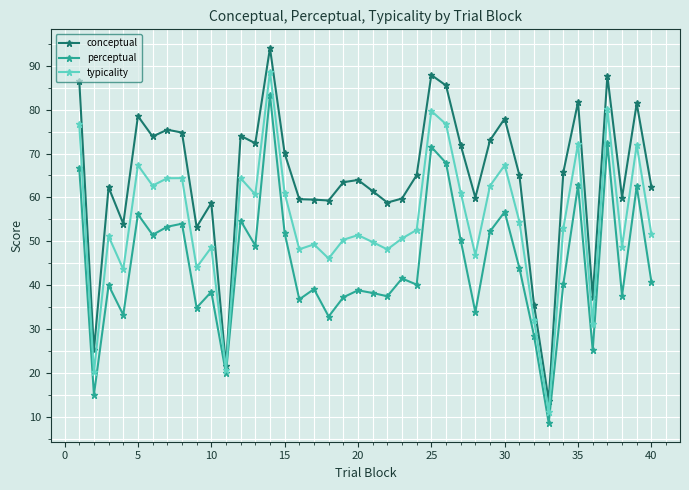

True or false: perceptual has more than 0 points higher than both neighbors.

True